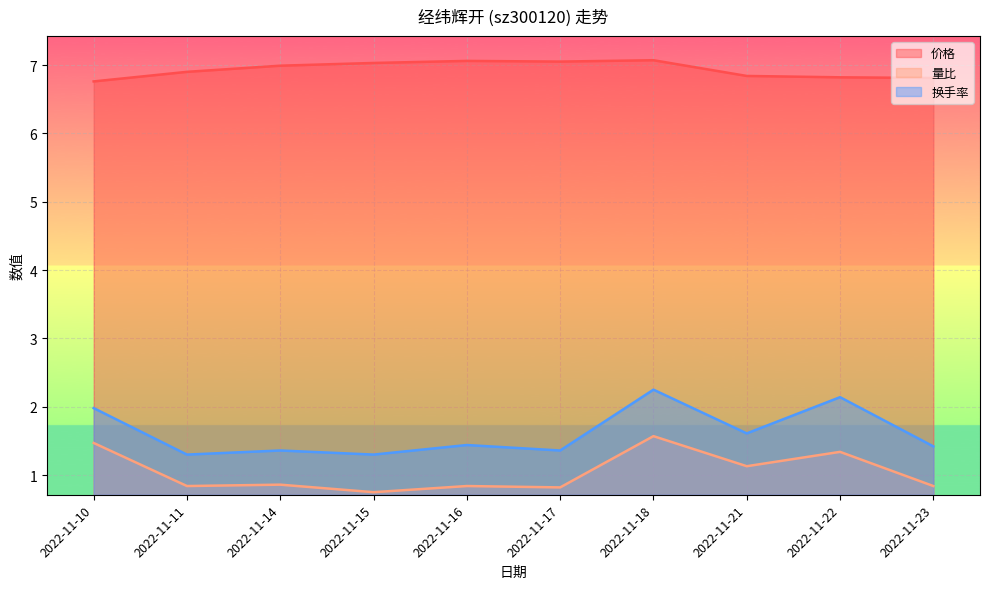

True or false: 价格 and 换手率 intersect in this chart.

False